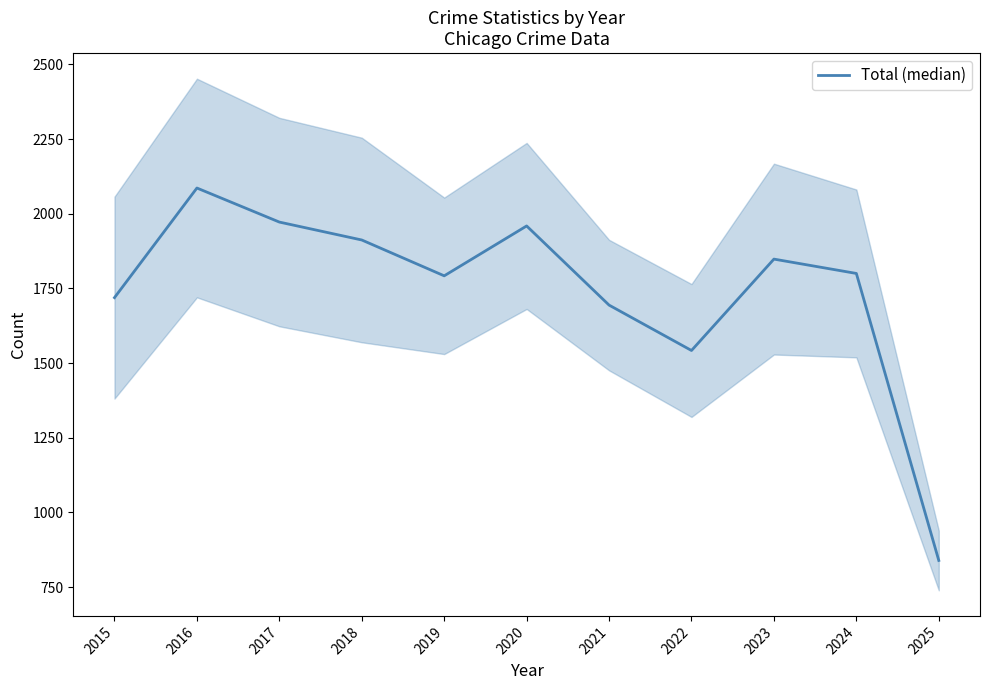

Read the value at 2020.

1959